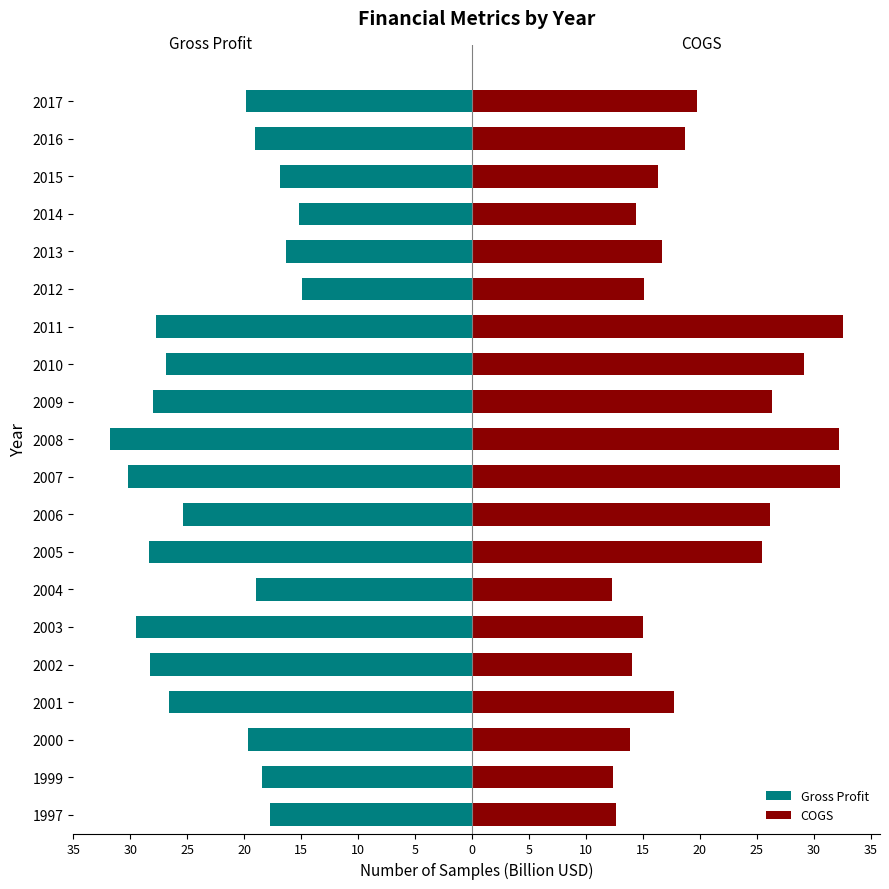

How many data points in Gross Profit are less than -19?

13